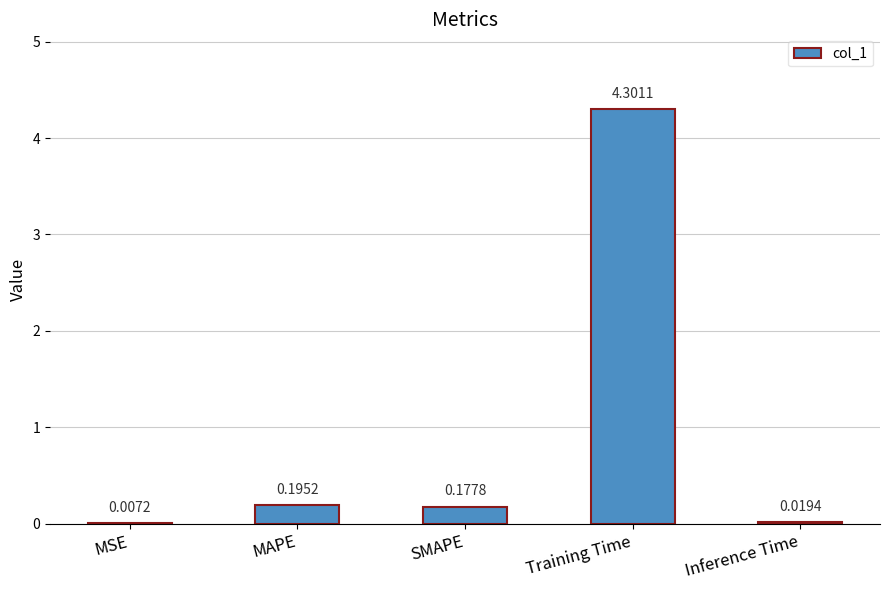

What is the sum of the values at SMAPE and Training Time?

4.5